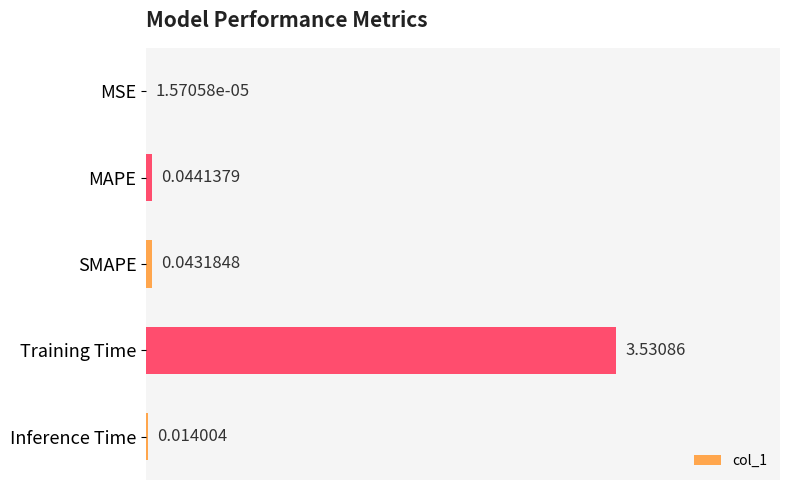

Where is the data nearest to the value 1?

MAPE